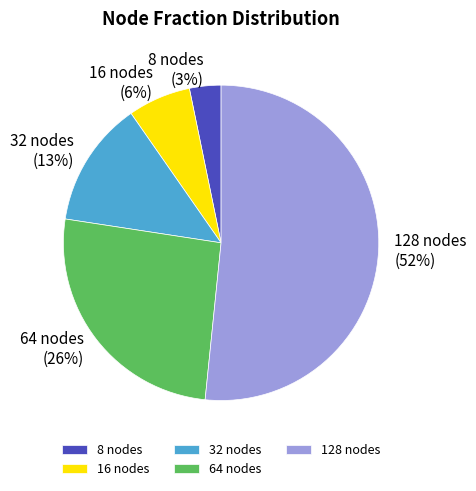

The 16 nodes slice represents 6% of the pie. True or false?

True